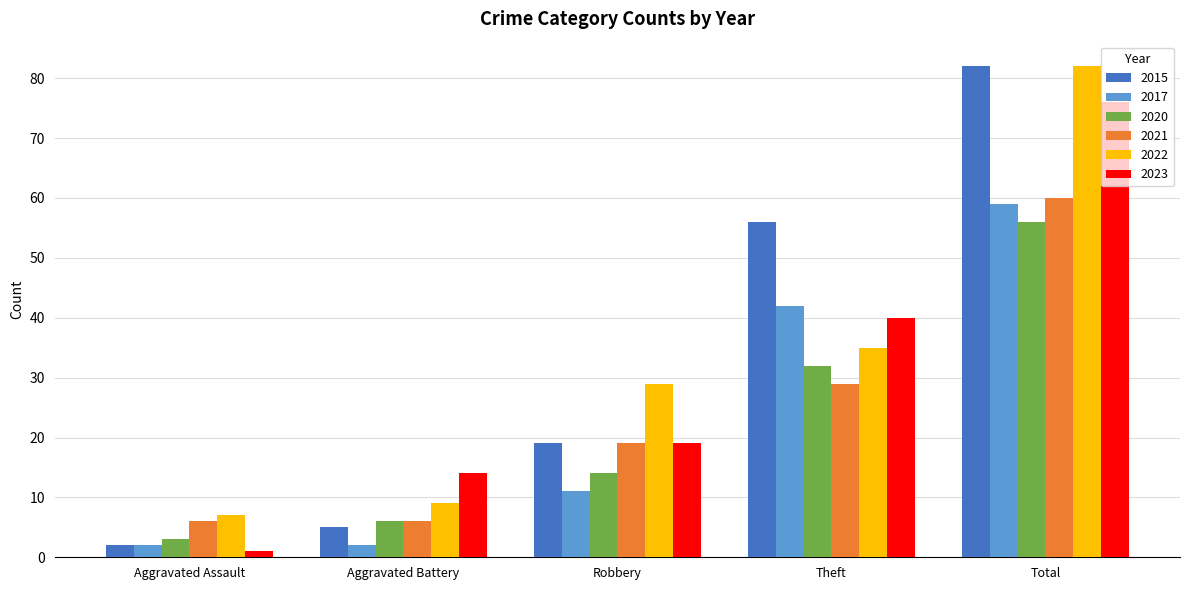

At which category does the chart reach its peak across all series?

Total